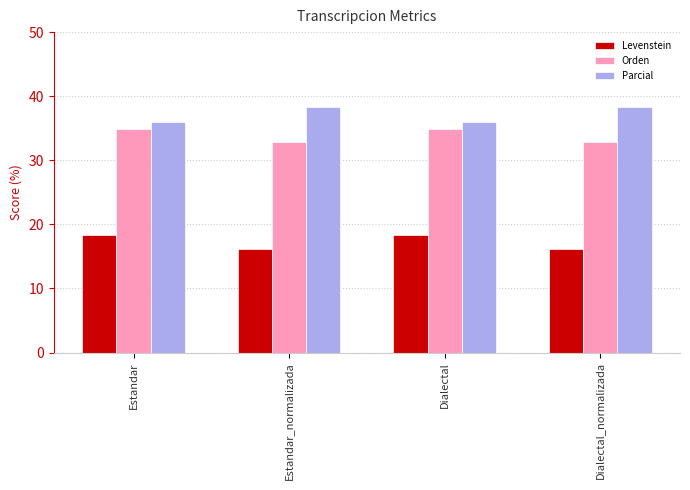

What is the minimum value shown in the chart?

16.2